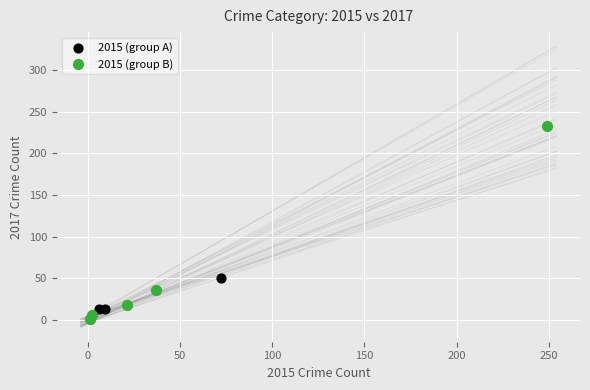

Which series contains the highest Y value?

2015 (group B)